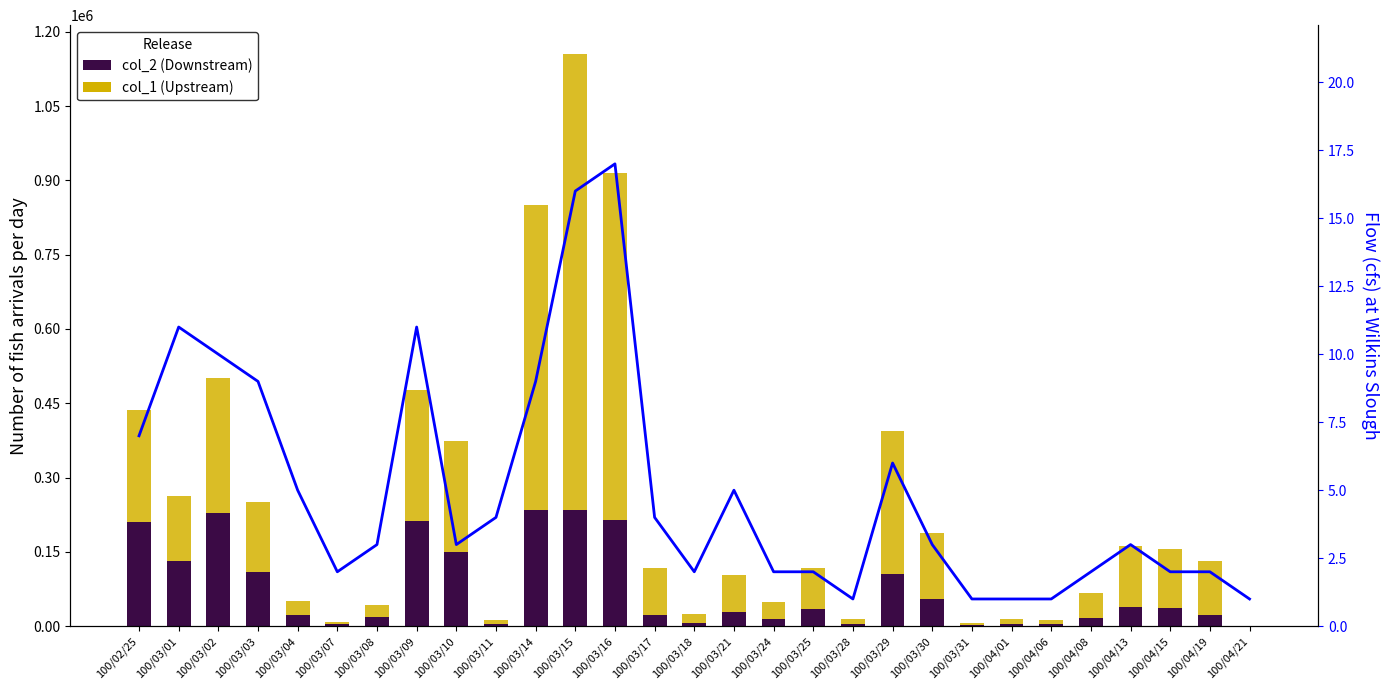

Which series has the largest range (max minus min)?

col_1 (volume)